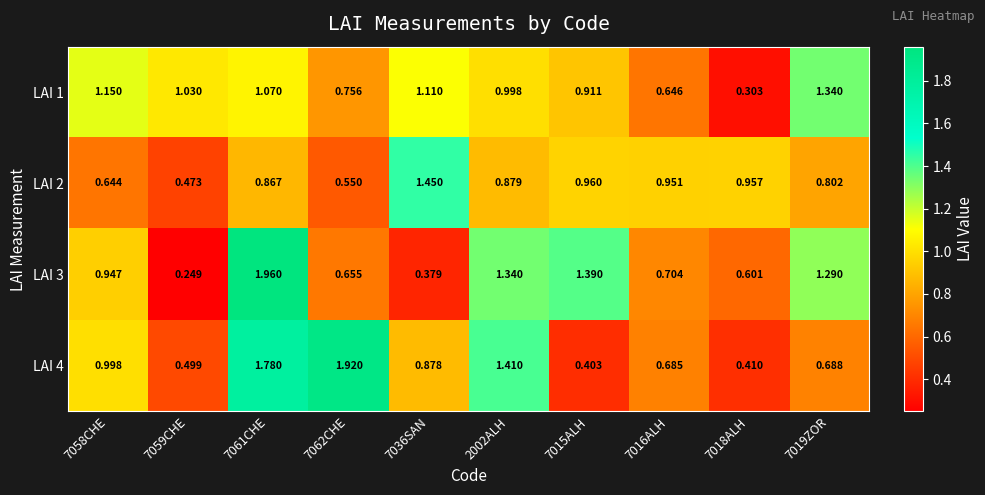

Is the value of LAI 1 at 2002ALH greater than the value of LAI 4 at 2002ALH?

No